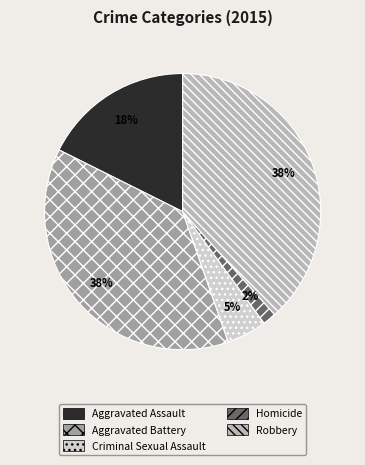

Is there a majority slice in this chart?

No